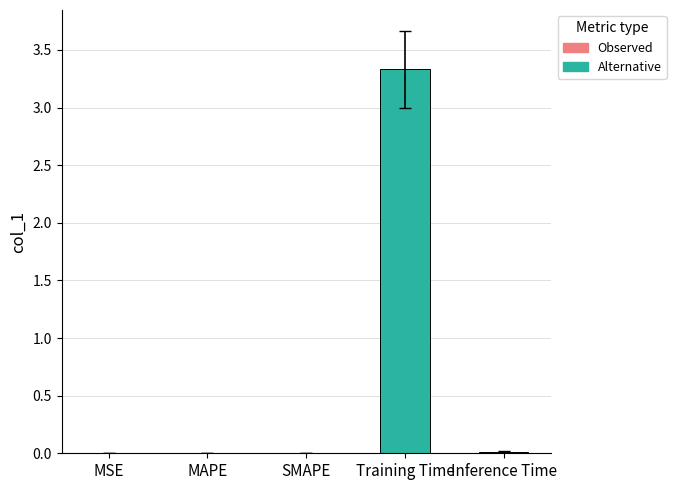

Are the bars horizontal?

No